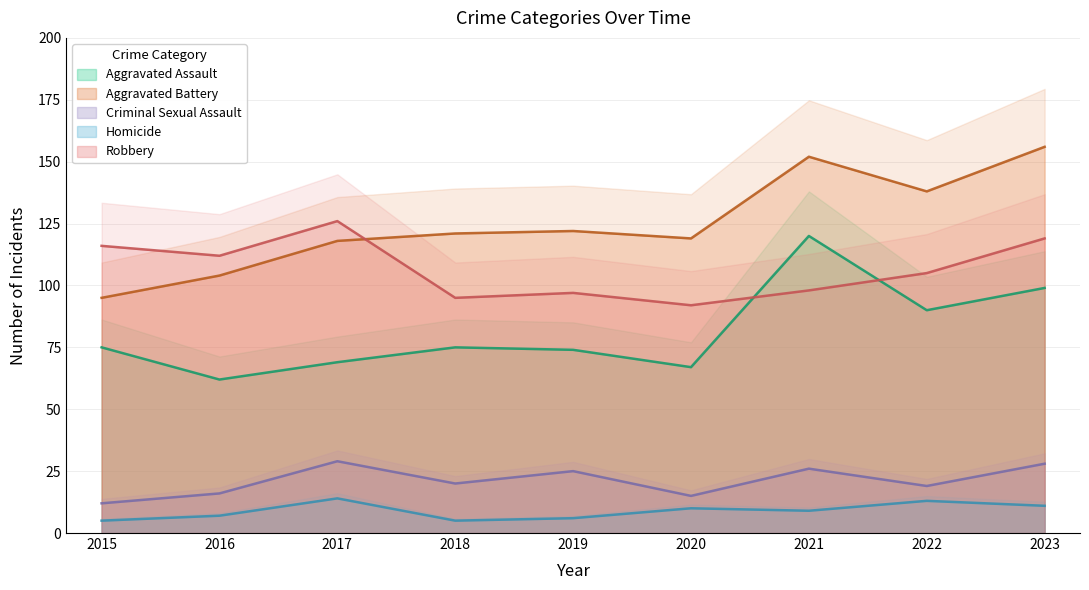

At 2022, list the series in order from smallest to largest.

Homicide, Criminal Sexual Assault, Aggravated Assault, Robbery, Aggravated Battery